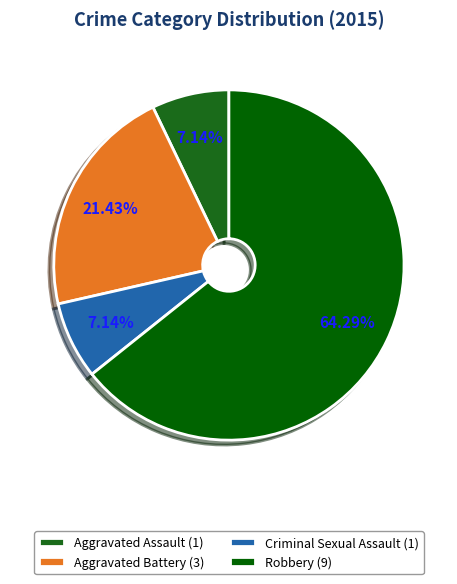

What is the majority slice?

Robbery